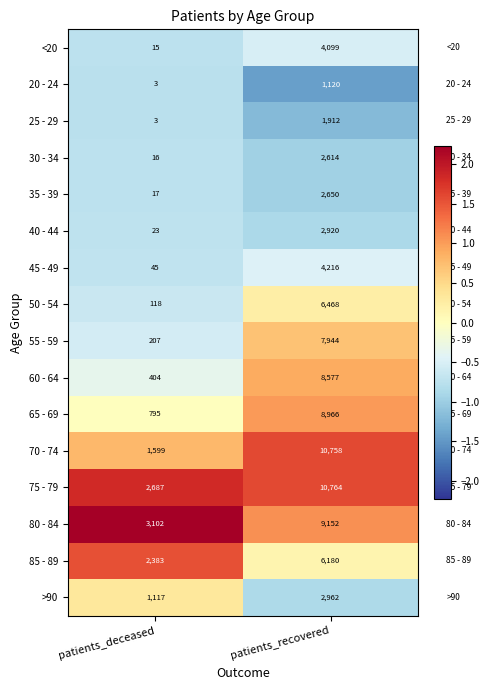

What is the difference between the maximum and minimum values in the 55 - 59 series?

7737